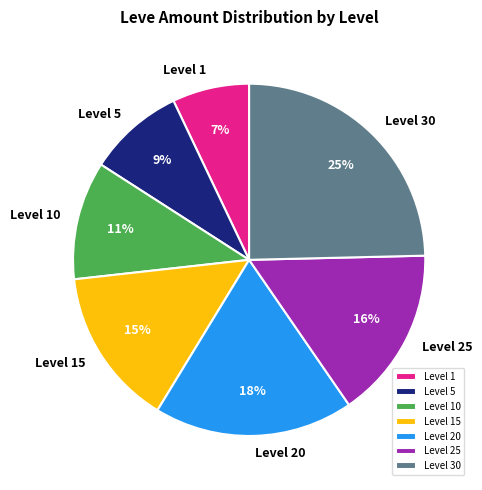

Is there any slice that represents more than half of the pie?

No